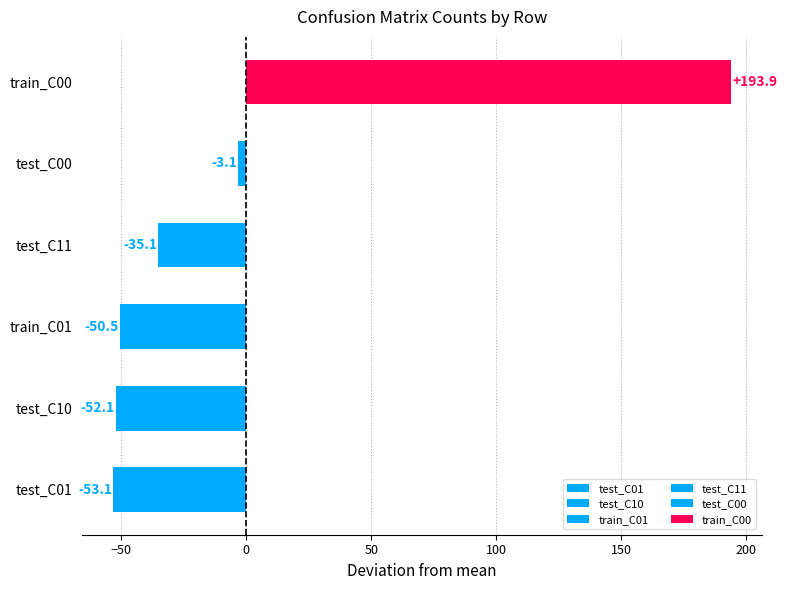

Does the chart contain stacked bars?

No